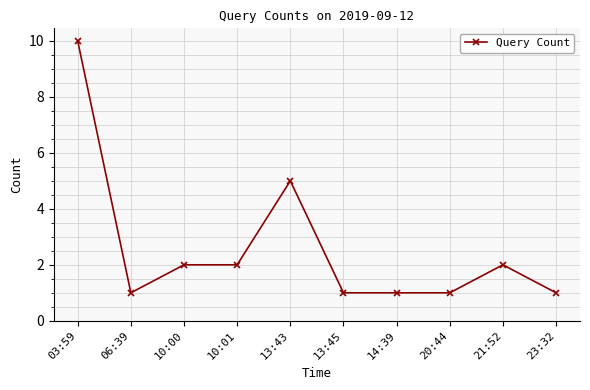

What is the ratio of the value at 23:32 to the value at 21:52?

0.5